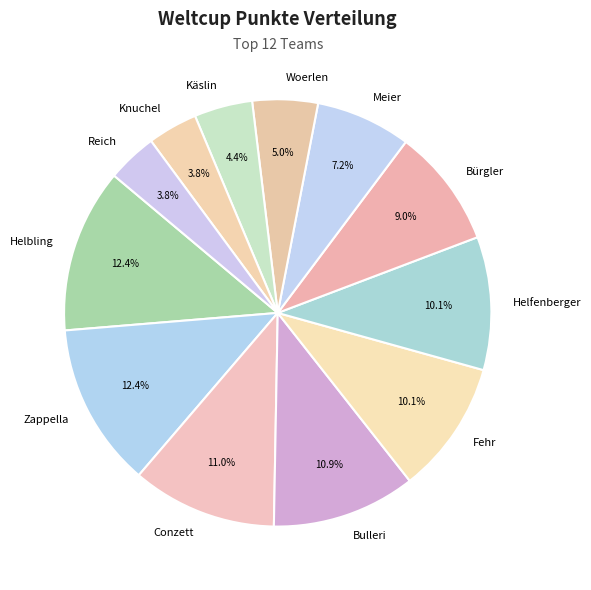

Does any single category account for the majority?

No